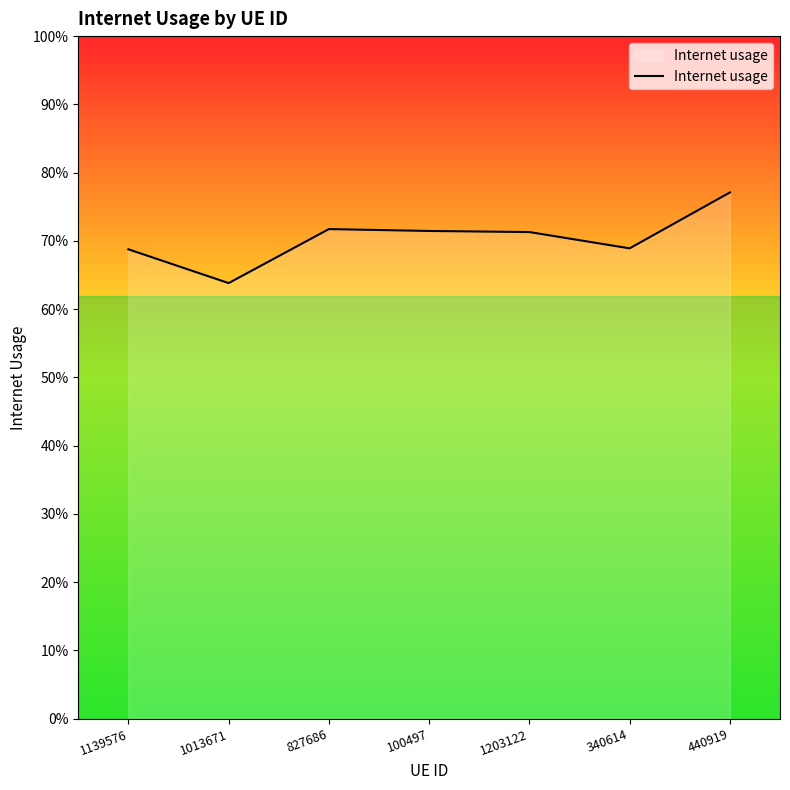

Does the chart display data point markers on the line(s)?

No